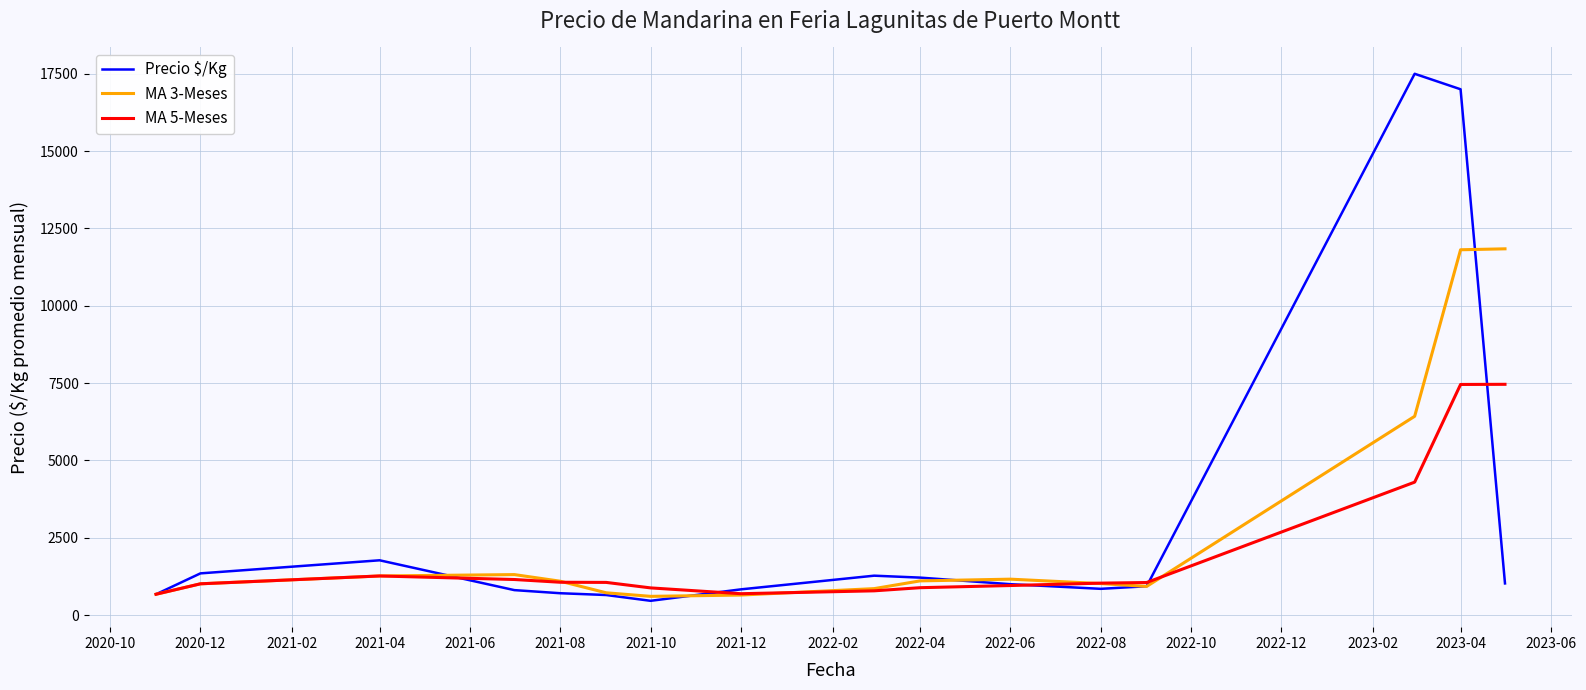

What is the lowest value of the Precio $/Kg series?

462.5